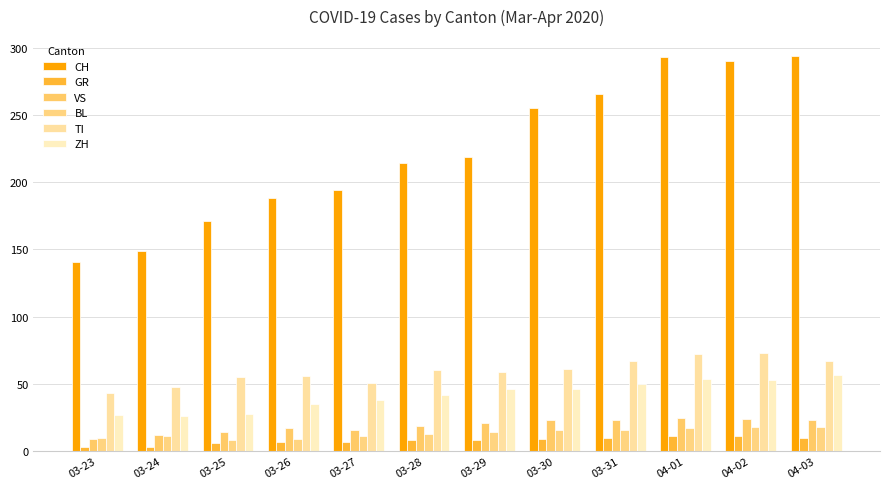

At which label does CH reach its minimum?

03-23